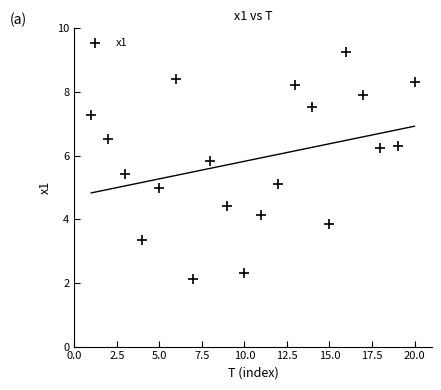

What is the range of Y values (max minus min)?

7.1